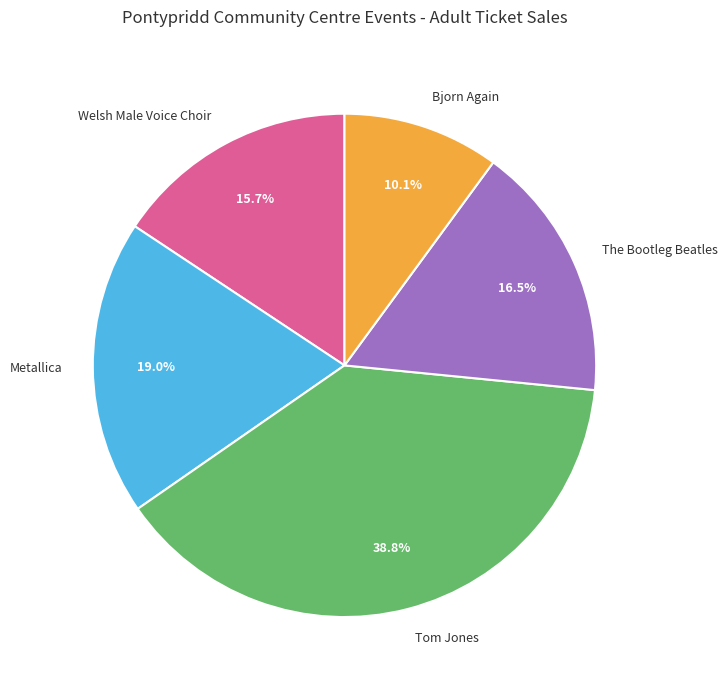

Rank the categories by value from highest to lowest.

Tom Jones, Metallica, The Bootleg Beatles, Welsh Male Voice Choir, Bjorn Again